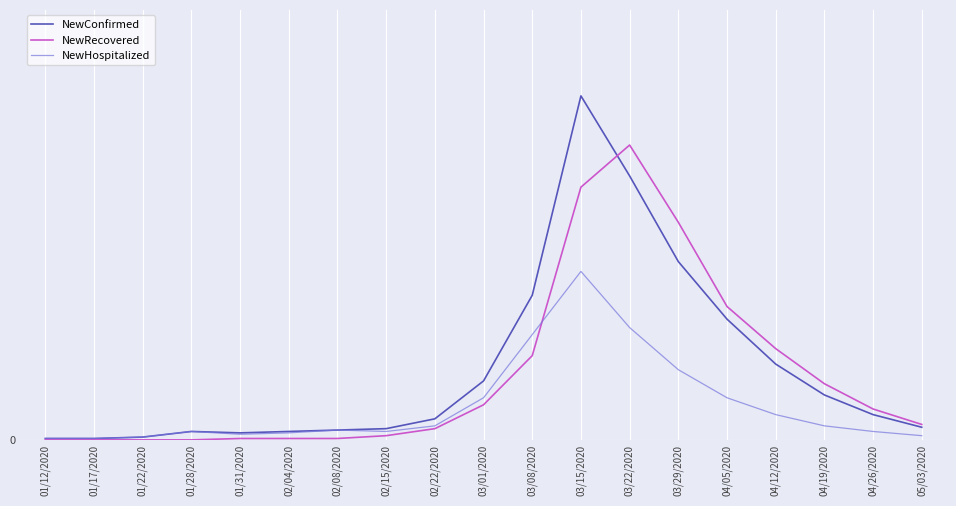

What is the total value across all series at 04/19/2020?

82